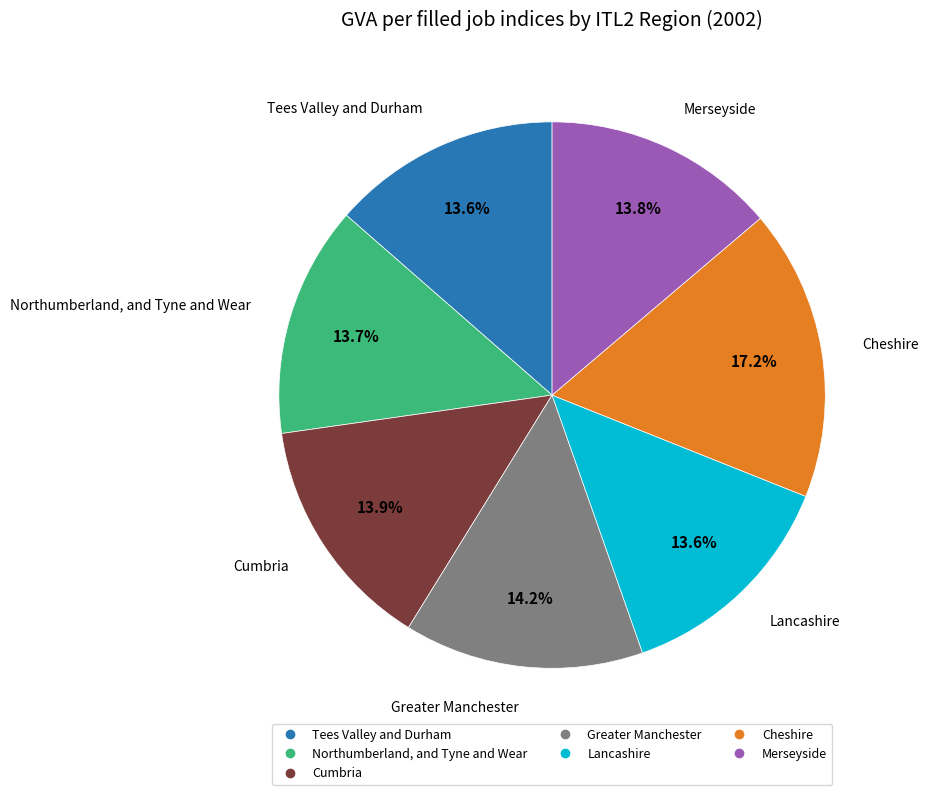

Is there a majority slice in this chart?

No